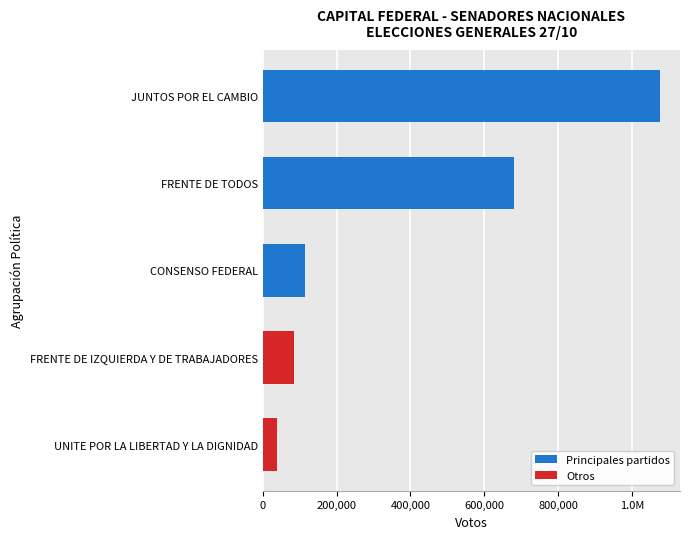

What is the sum of all values?

1993820